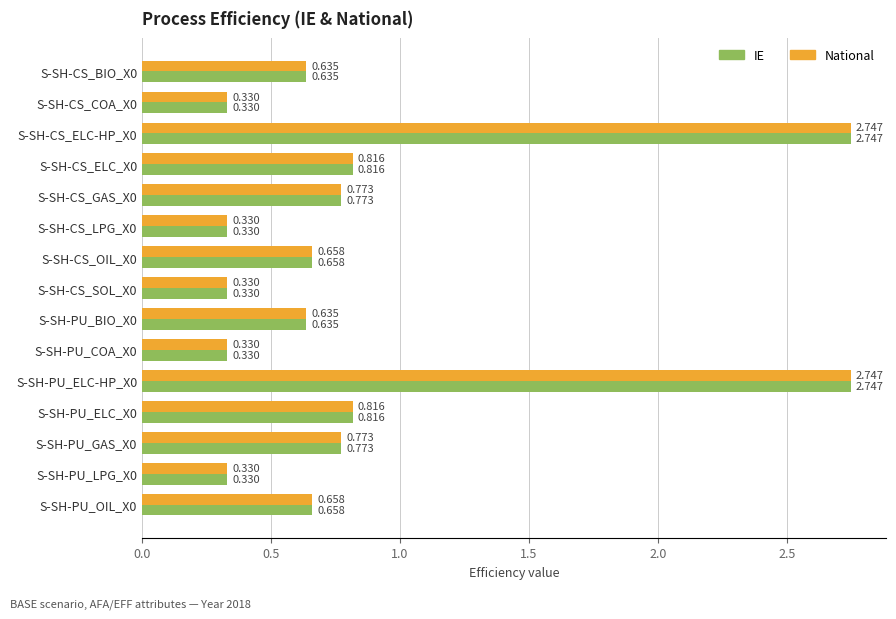

What is the value of the National bar at the 10th from the left?

0.3